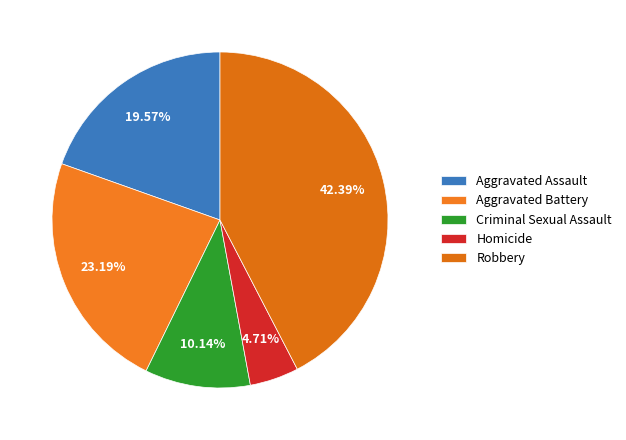

How many slices are in this pie chart?

5